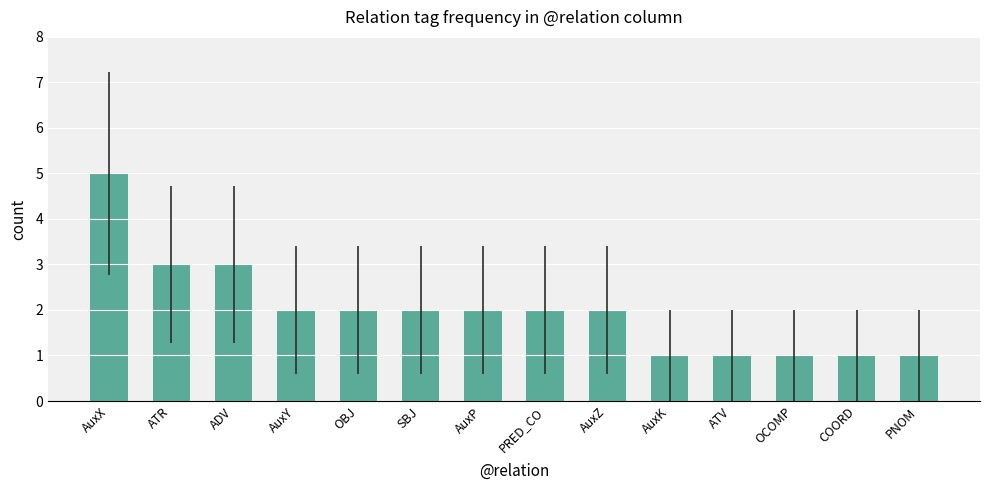

What is the label of the 12th bar from the left?

OCOMP